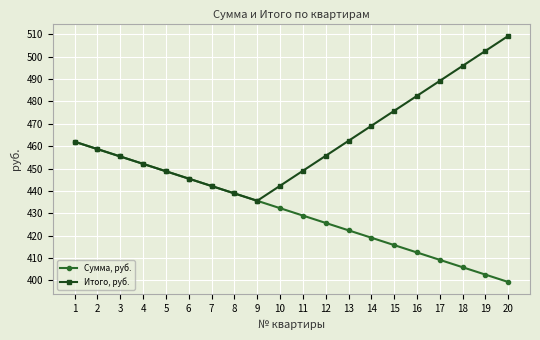

How many interior local valleys does the Итого, руб. series have?

1